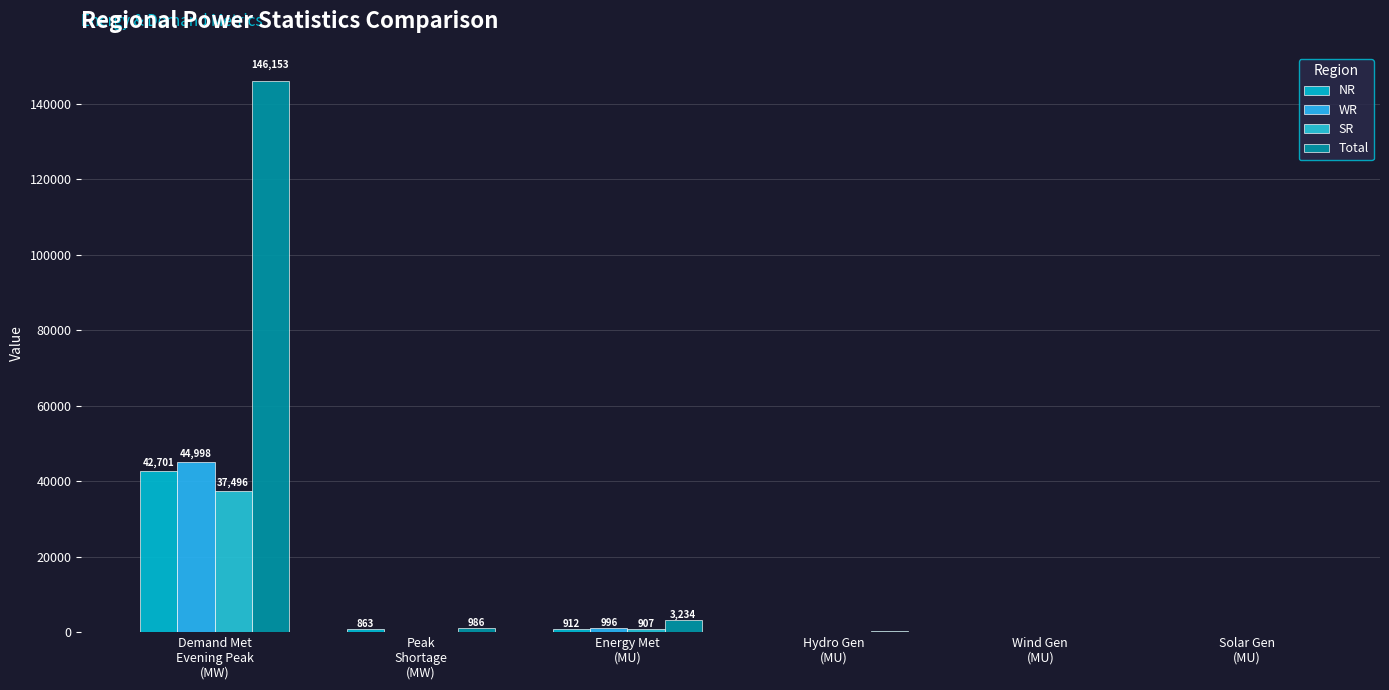

Which series has the widest spread of values?

Total